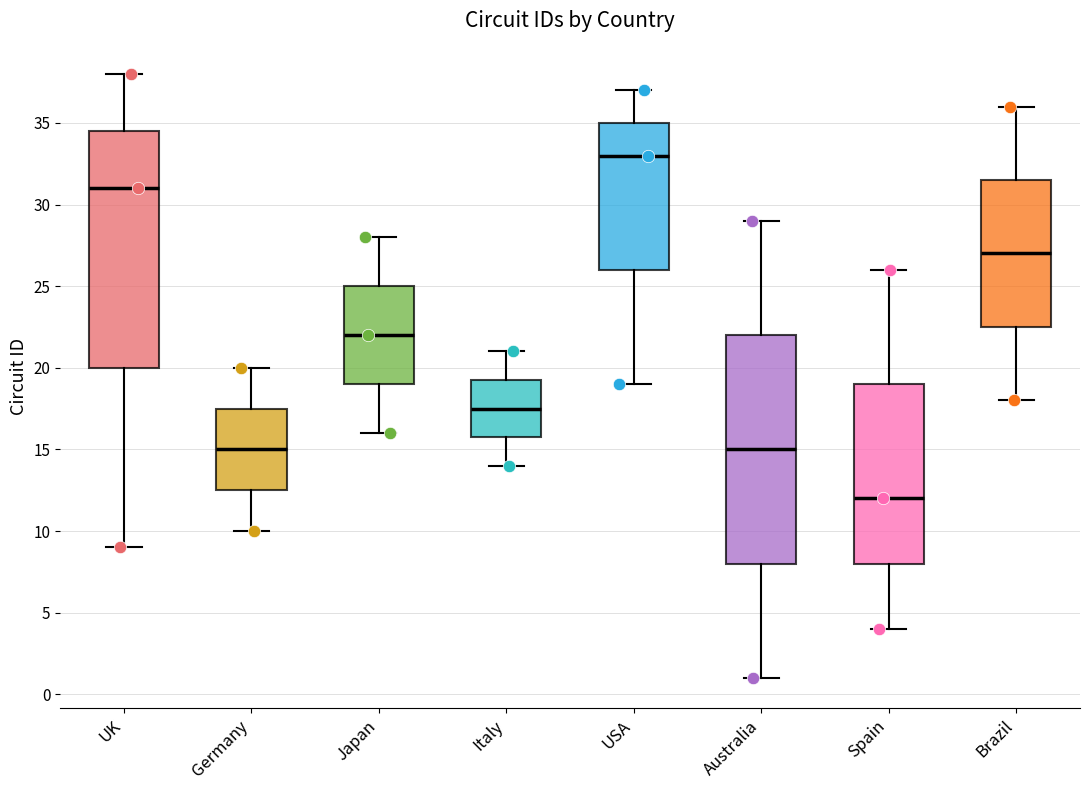

Comparing the boxes themselves (not the whiskers), which one is the tallest?

UK